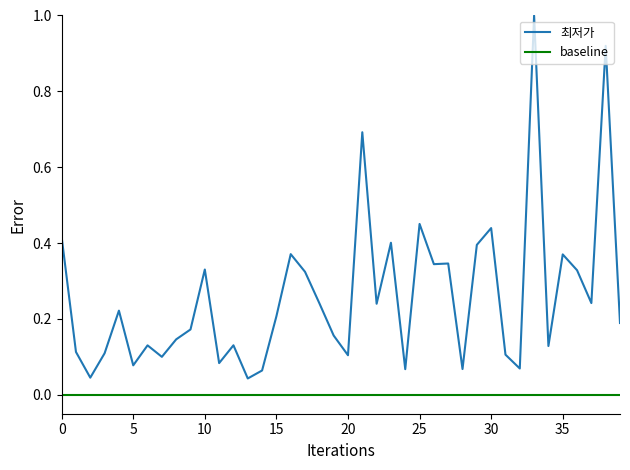

True or false: 최저가 and baseline intersect in this chart.

False